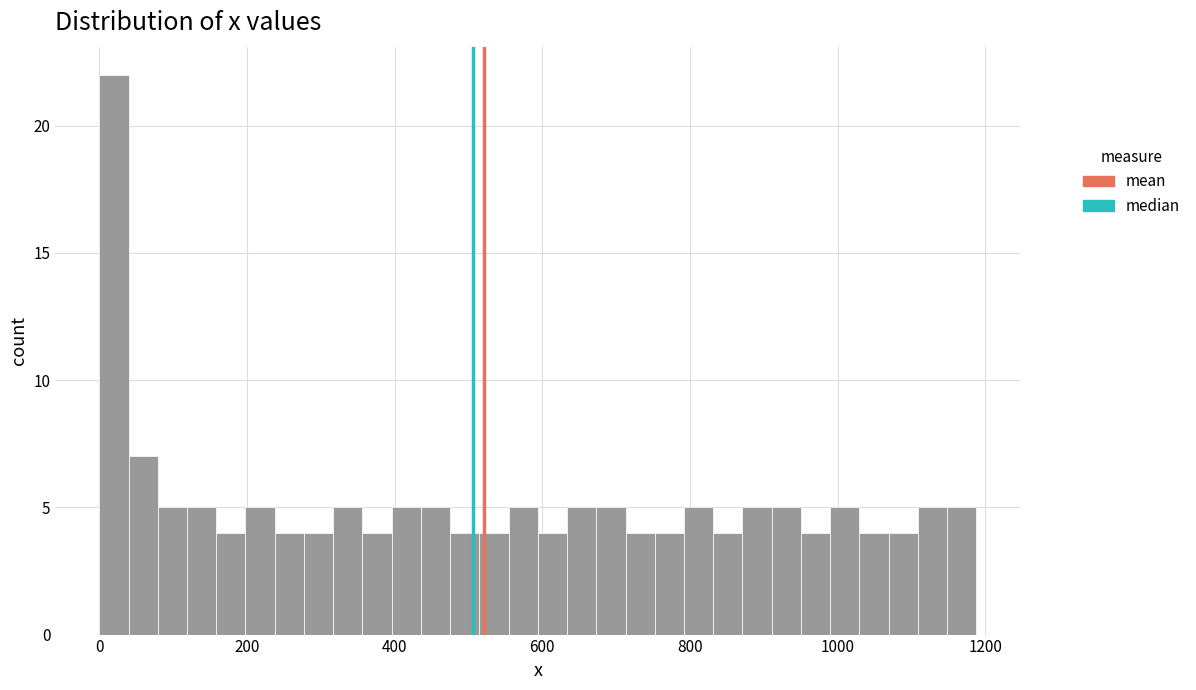

Around what value on the x-axis is the tallest bar? Give the approximate position of its centre, as read against the axis.

20